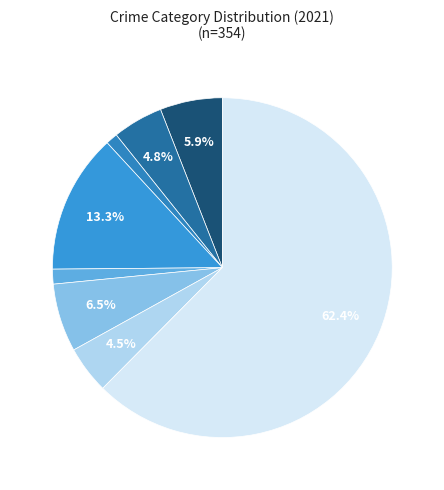

Count the number of slices in the pie.

8